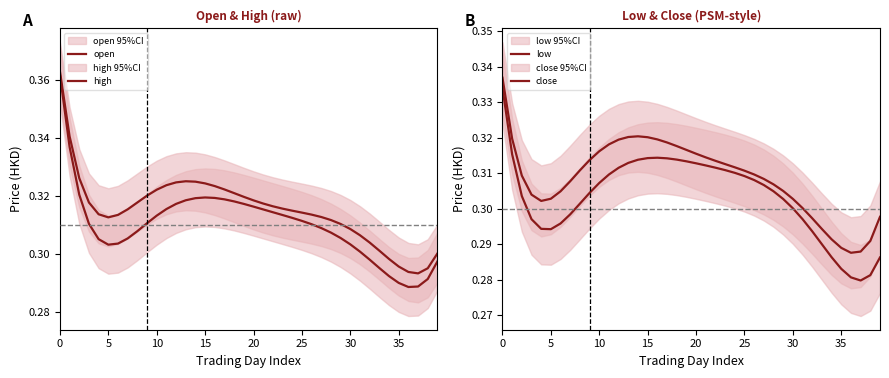

What is the label of the 16th point from the right?

24